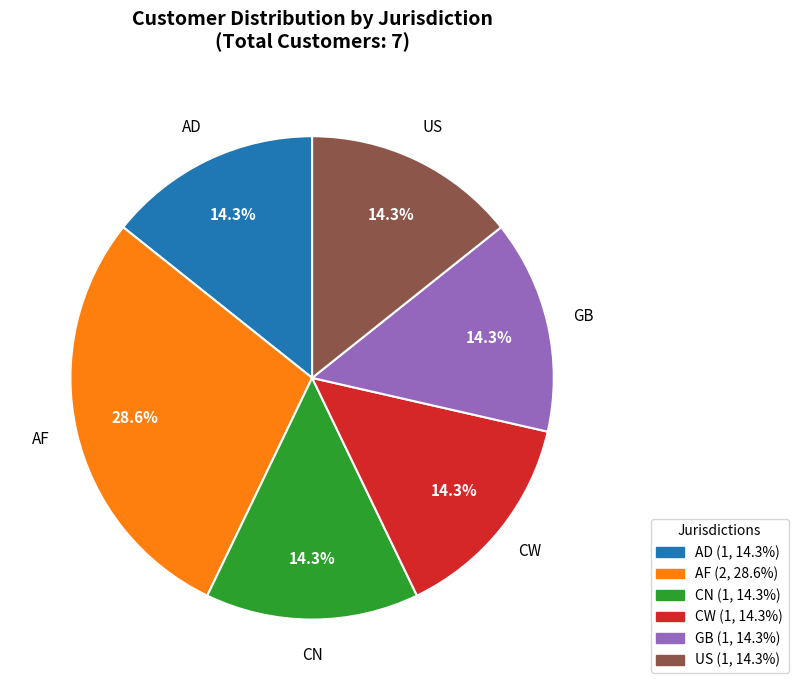

Do CW and US together represent more than half of the pie?

No